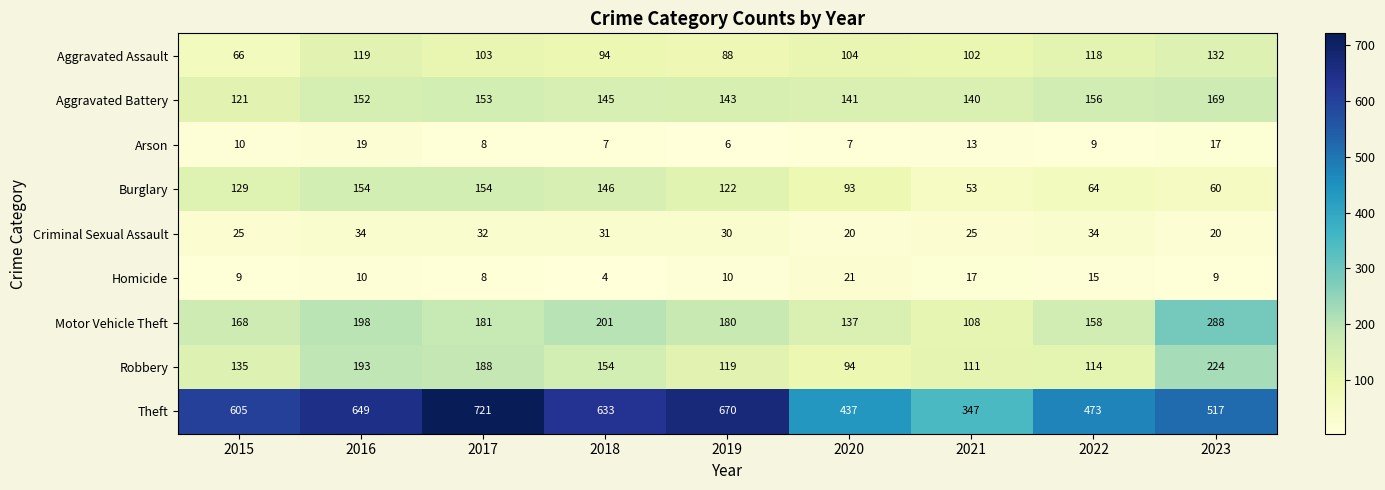

Rank the series by their maximum value, from highest to lowest.

Theft, Motor Vehicle Theft, Robbery, Aggravated Battery, Burglary, Aggravated Assault, Criminal Sexual Assault, Homicide, Arson